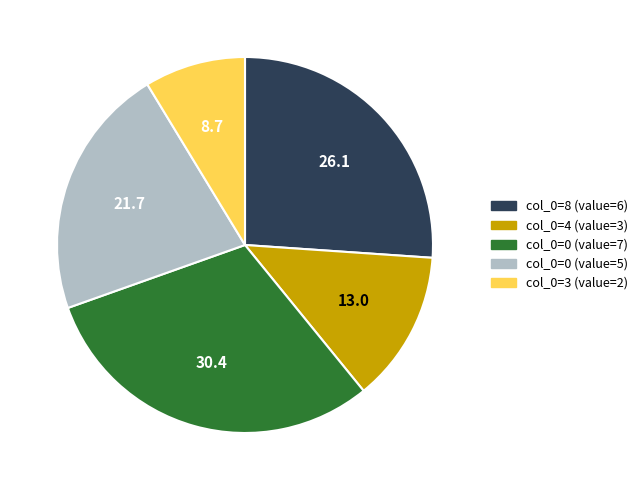

Which category has the biggest portion of the pie?

col_0=0 (value=7)